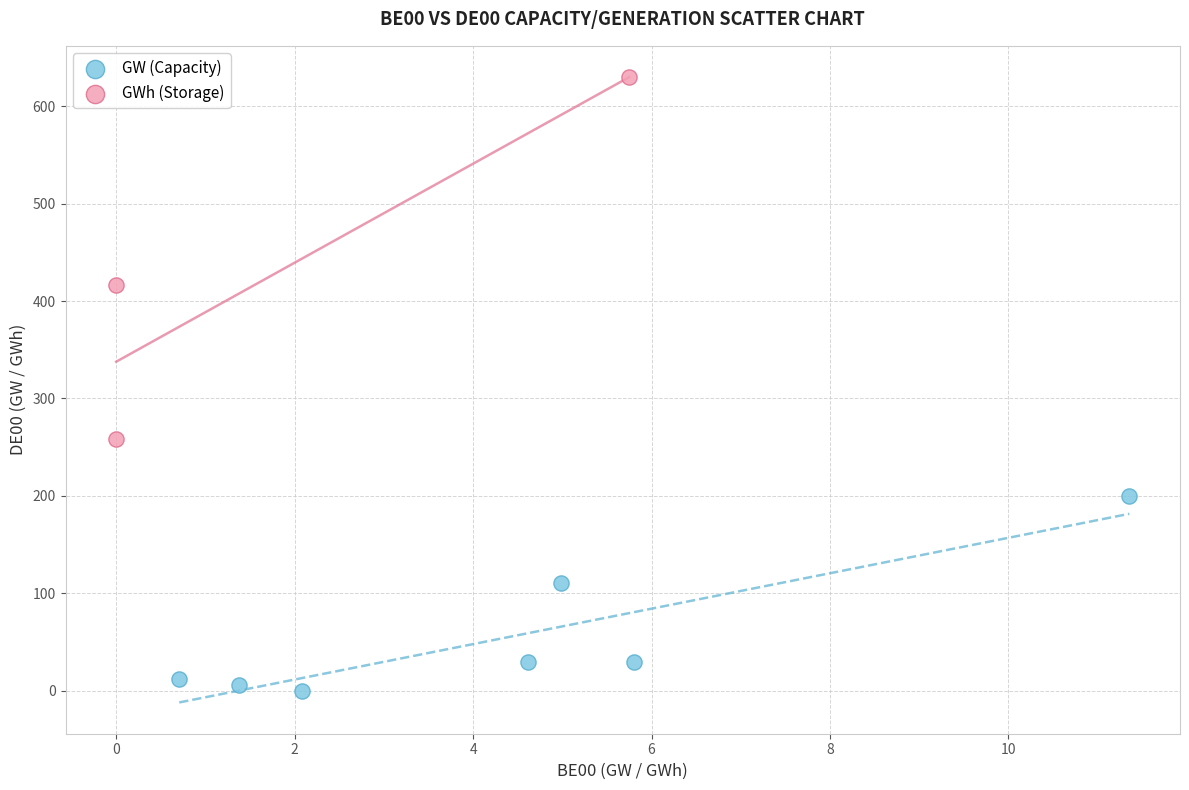

Which series has the widest spread of Y values?

GWh (Storage)